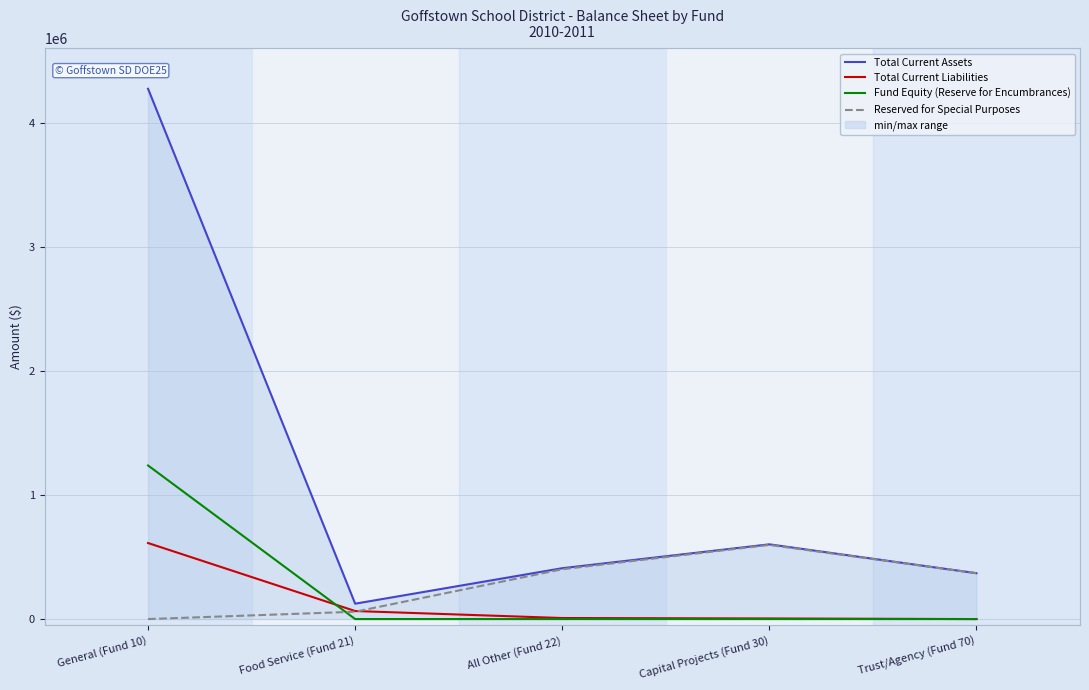

What is the sum of the Fund Equity (Reserve for Encumbrances) values at General (Fund 10) and Capital Projects (Fund 30)?

1237828